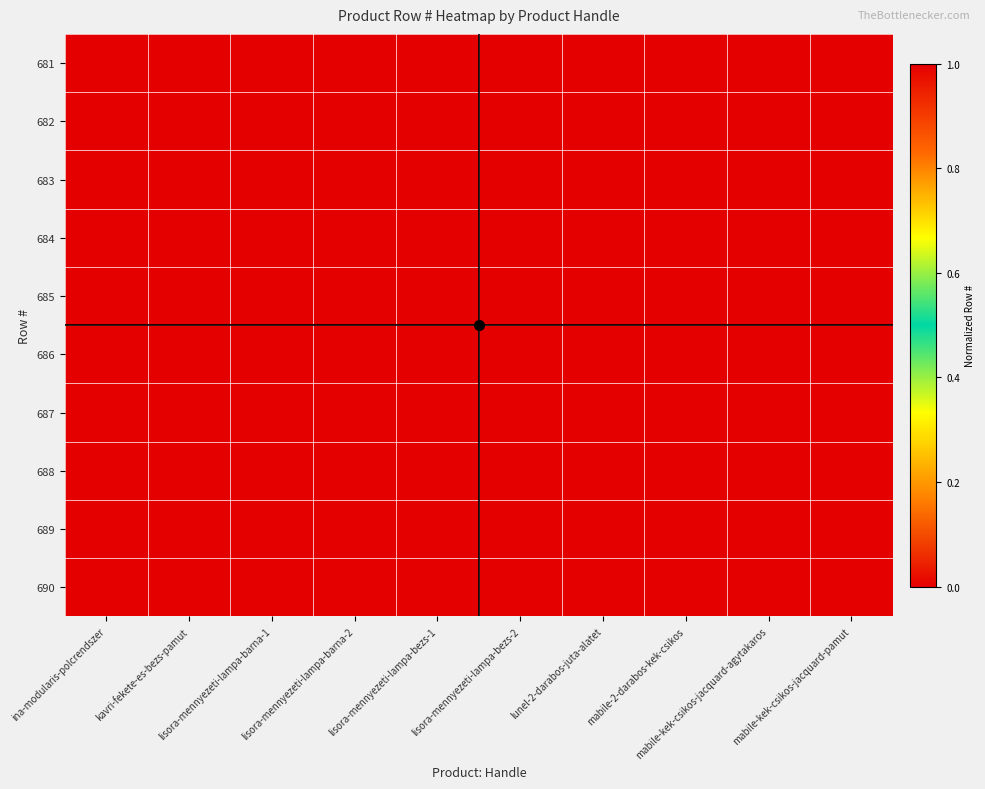

At which category is the sum across all series the highest?

lisora-mennyezeti-lampa-bezs-2